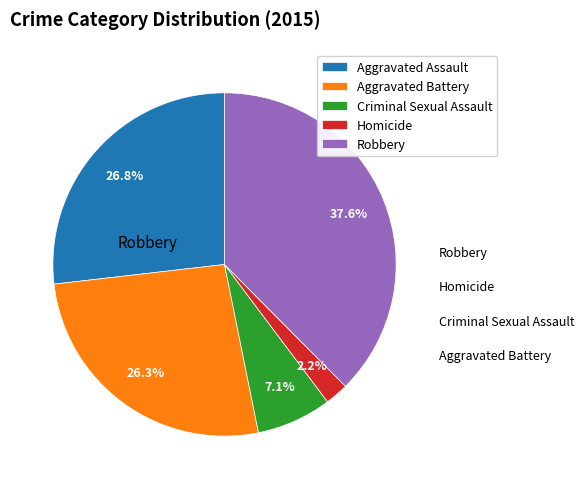

Does any single category account for the majority?

No